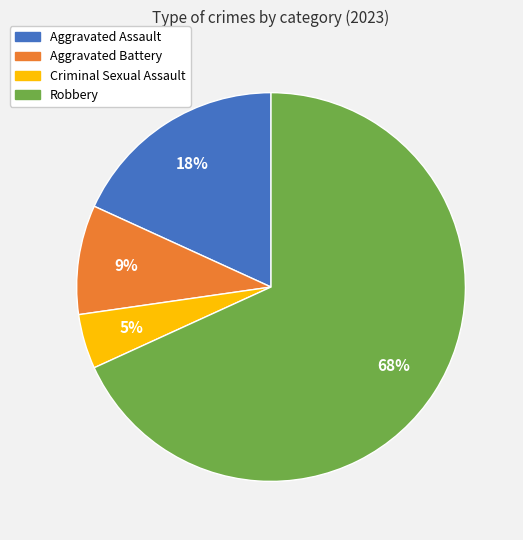

Between Criminal Sexual Assault and Robbery, which is larger?

Robbery